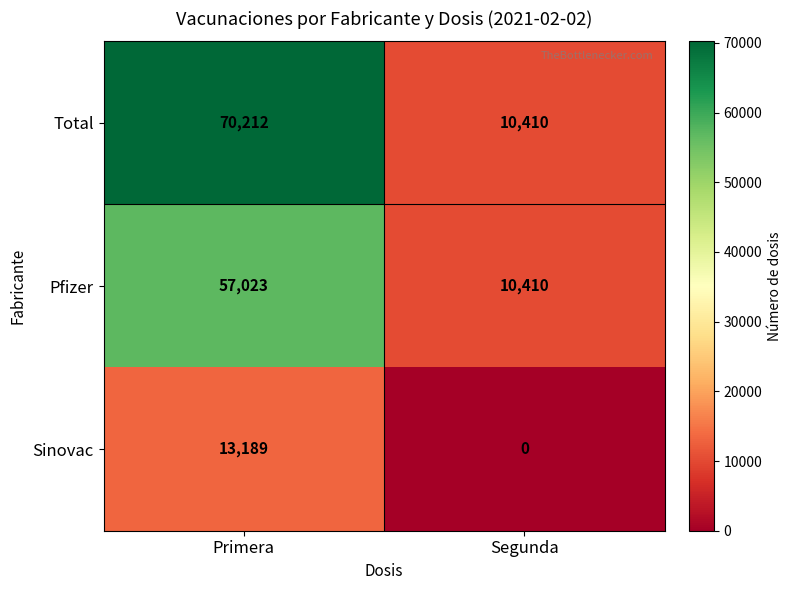

What is the maximum value shown in the chart?

70212